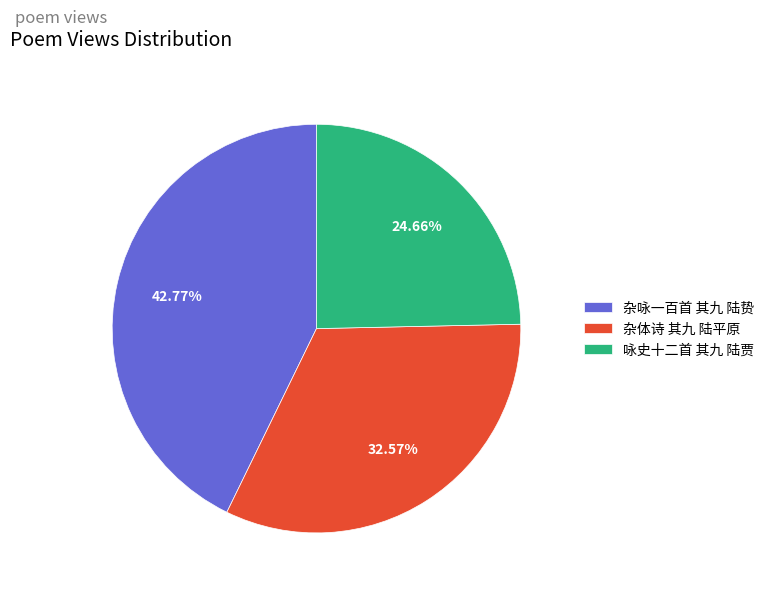

What is the total percentage of 咏史十二首 其九 陆贾 and 杂体诗 其九 陆平原?

57.2%